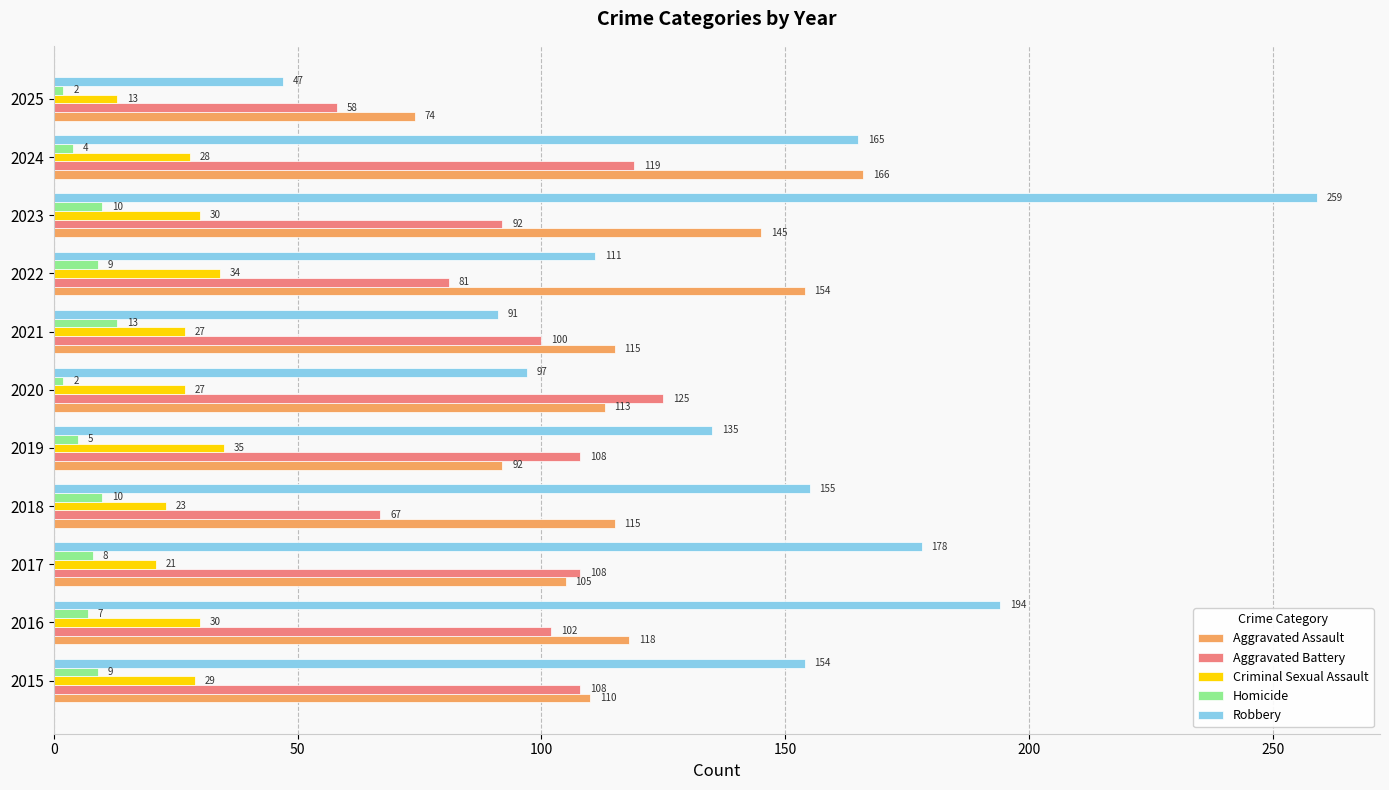

How many values in the Aggravated Assault series are below 115?

5